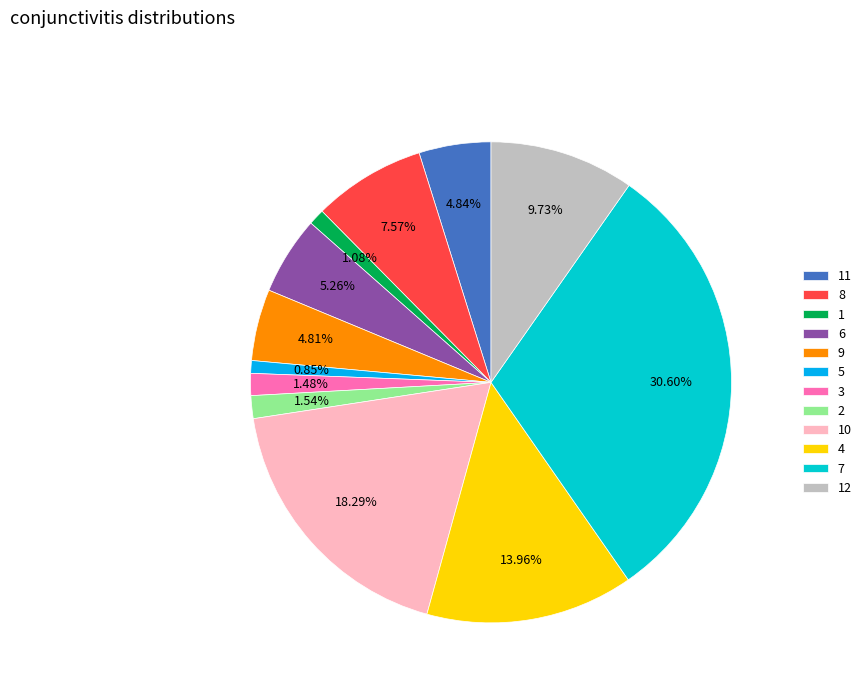

Count the number of slices in the pie.

12